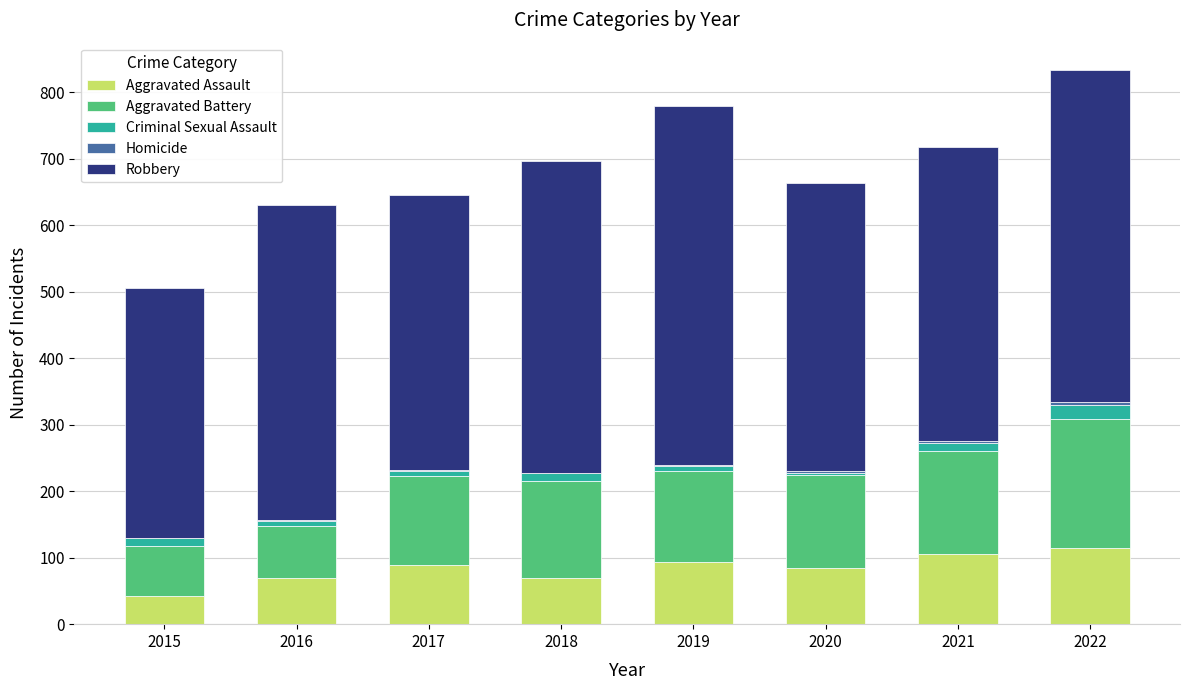

The Aggravated Assault series shows 60 at 2022. True or false?

False